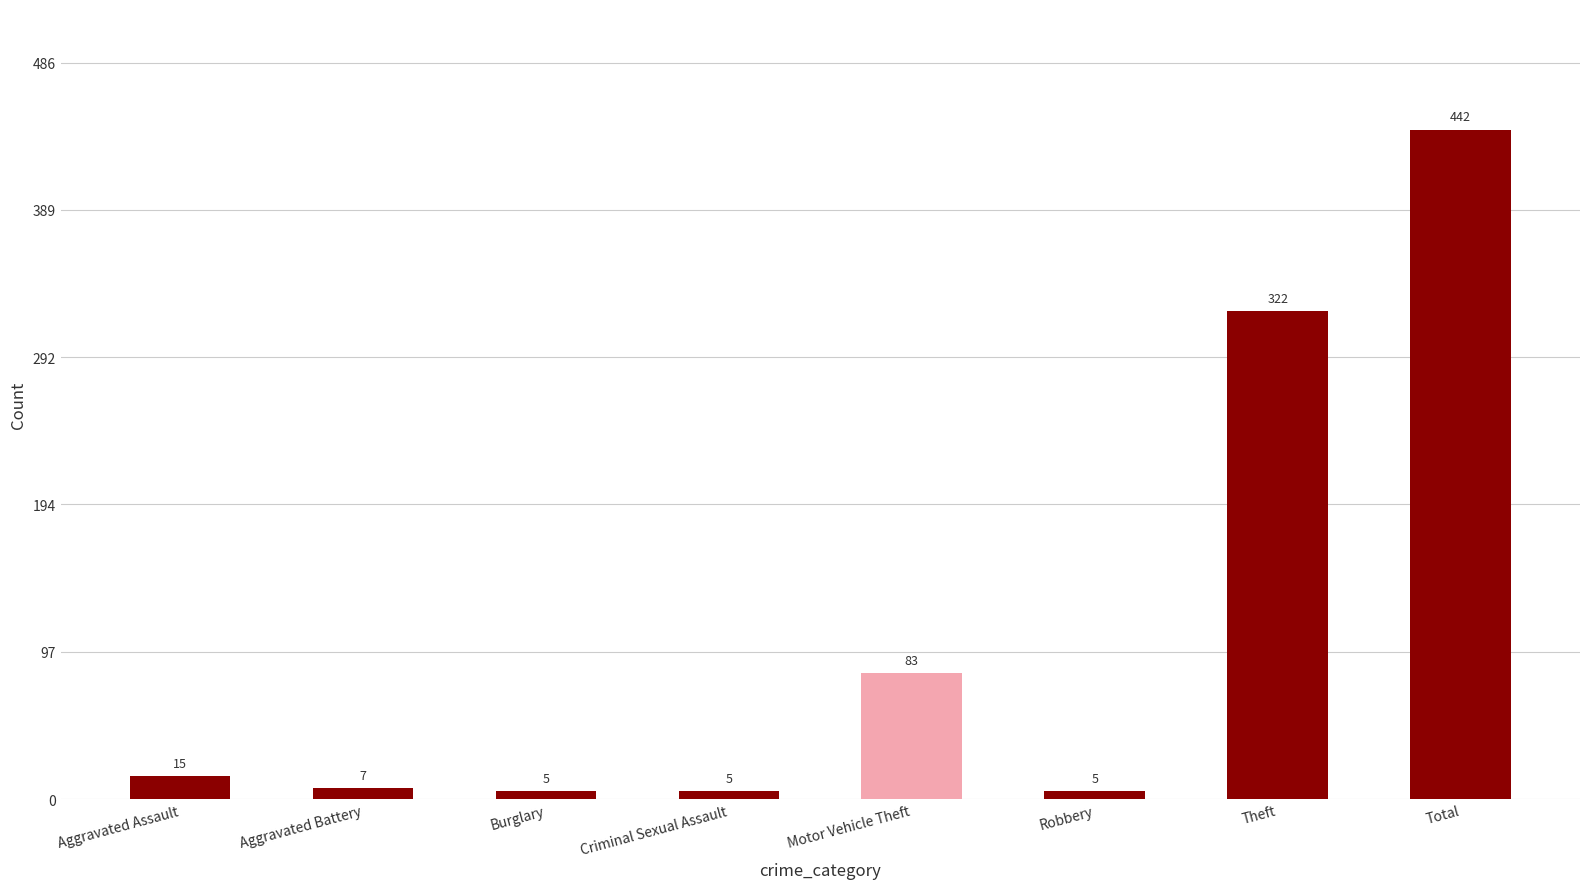

True or false: the data shows 15 at Aggravated Assault.

True